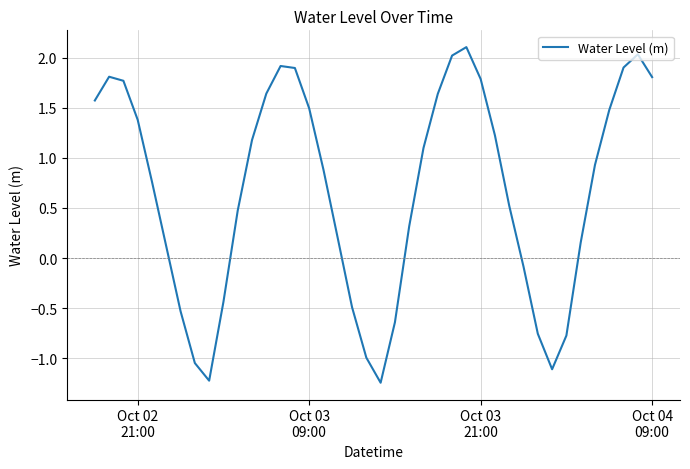

What is the greatest value displayed?

2.1